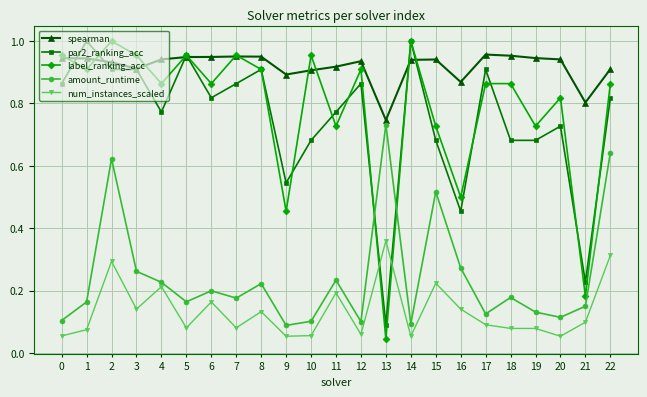

Which series has the largest range (max minus min)?

label_ranking_acc